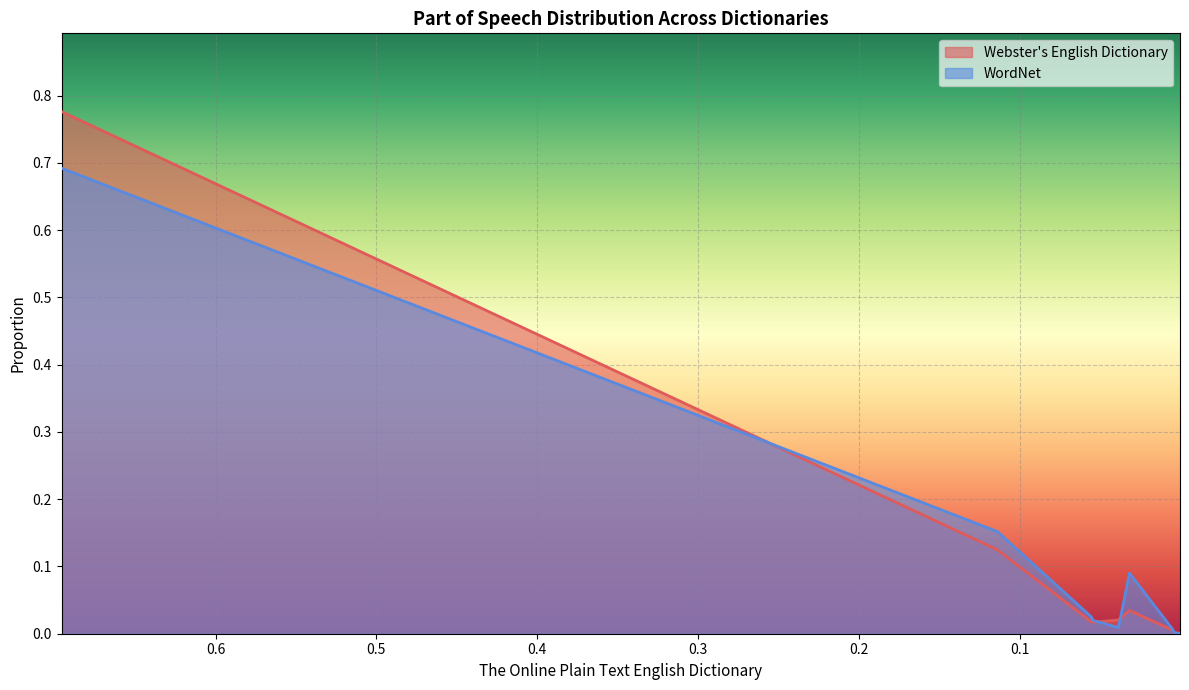

The Webster's English Dictionary series shows 0.1 at adjective or numeral. True or false?

True